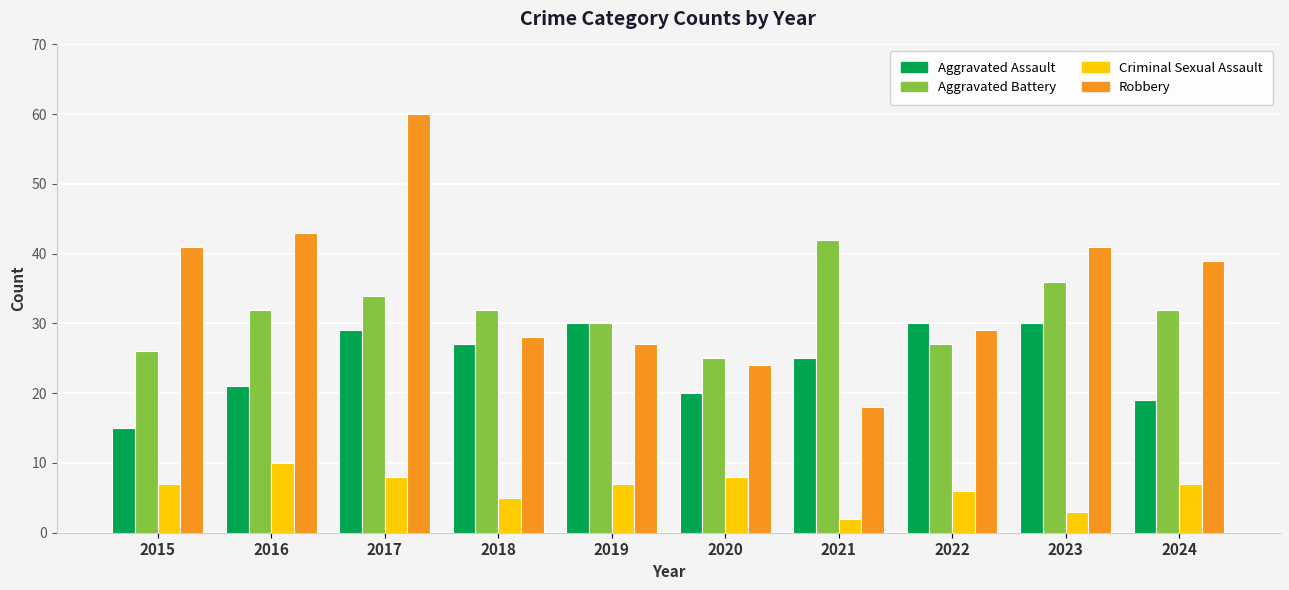

How many series are shown in this chart?

4